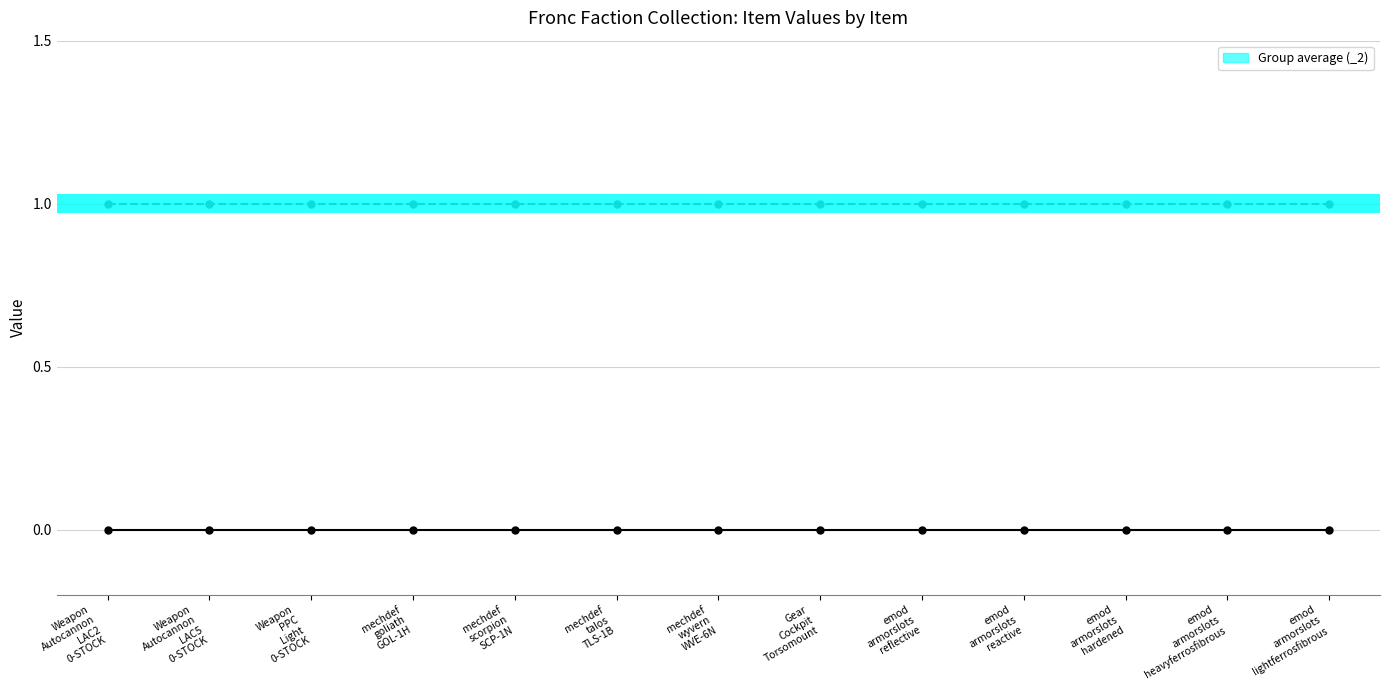

Reading left to right, list all the values displayed in this chart.

_1: 0	0	0	0	0	0	0	0	0	0	0	0	0
_2: 1	1	1	1	1	1	1	1	1	1	1	1	1